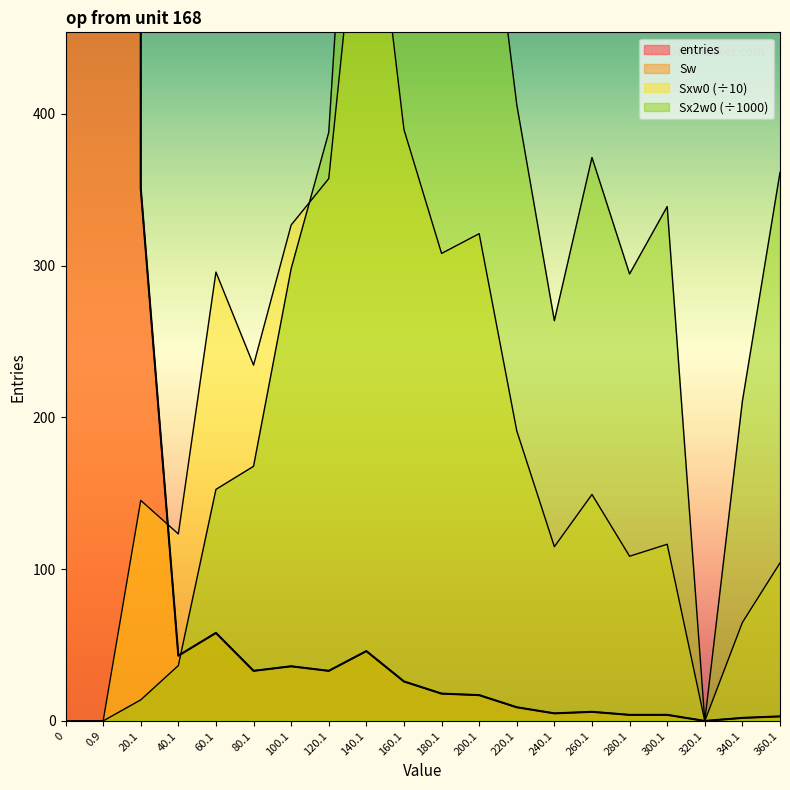

What are all the series names shown in the legend?

entries, Sw, Sxw0, Sx2w0